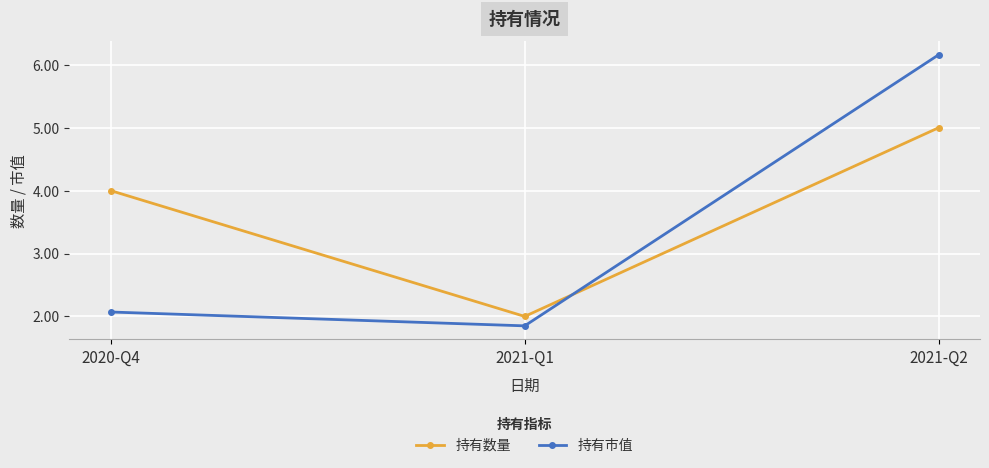

Does the chart have visible grid lines?

Yes